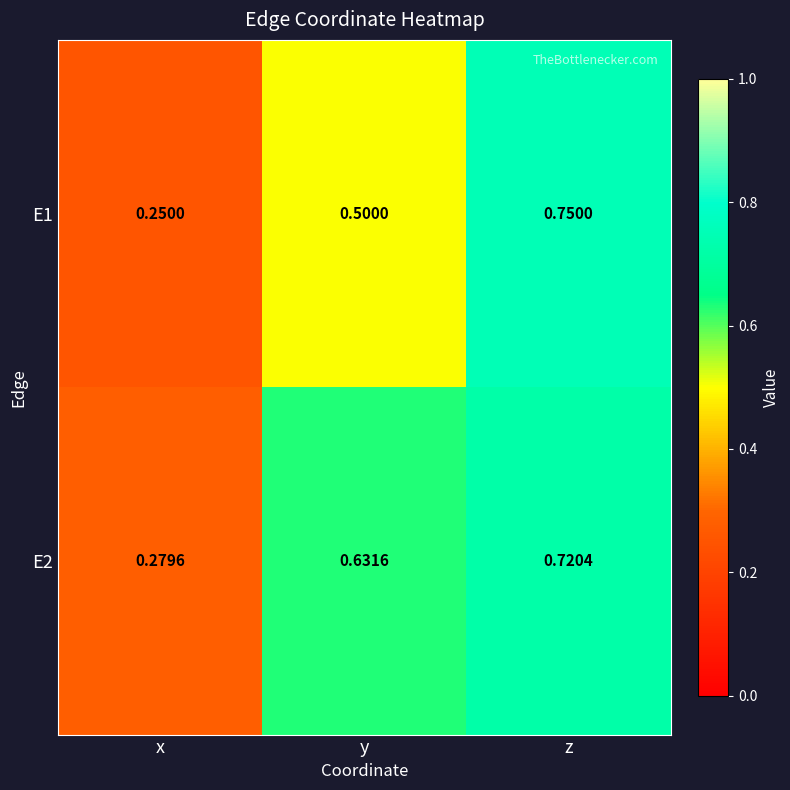

What is the spread (max minus min) of values at y?

0.1